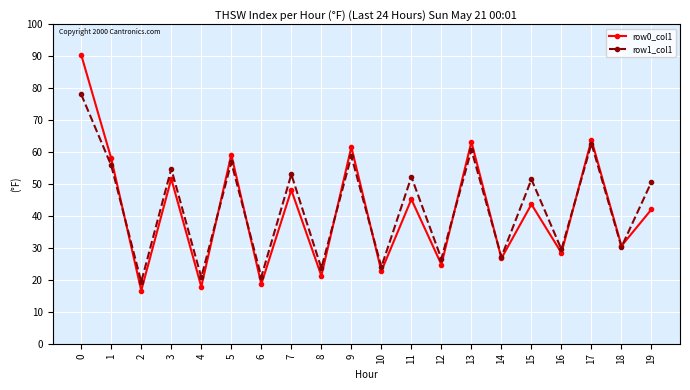

Where is the first local maximum for row0_col1?

3